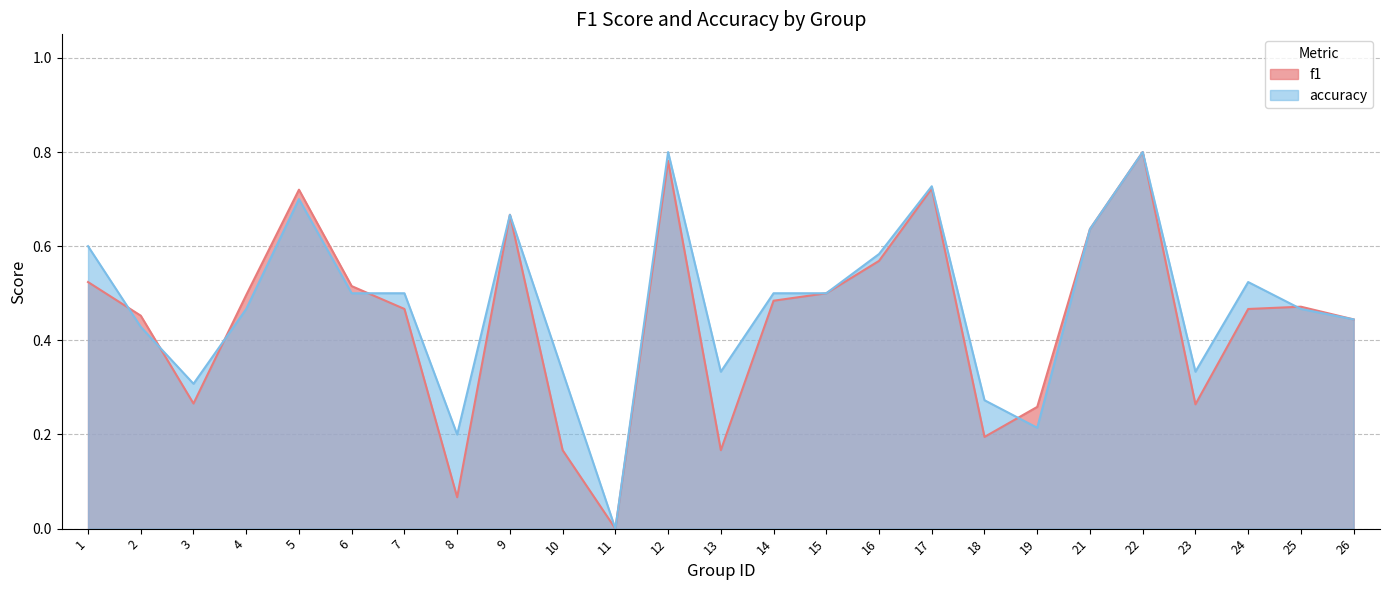

At how many categories does at least one series exceed 0?

24